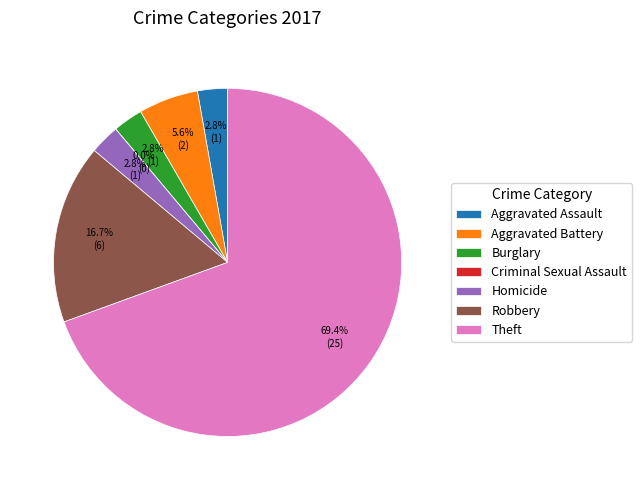

Which slice is the smallest?

Criminal Sexual Assault